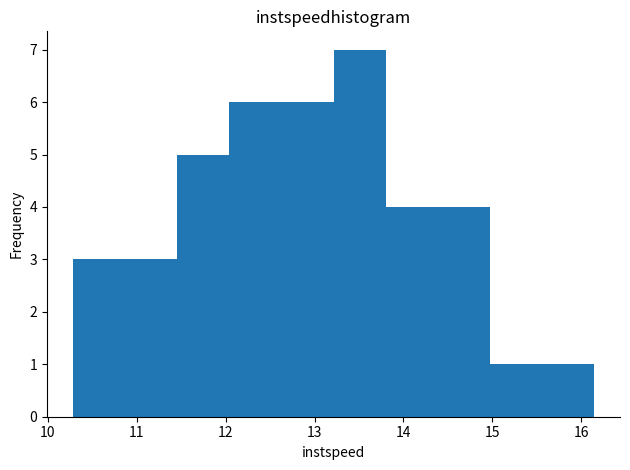

How tall is the bar that spans 13.8 to 14.4 on the x-axis? Neither the bar edges nor the heights are printed on the chart, so give them approximately, as read against the axes.

4